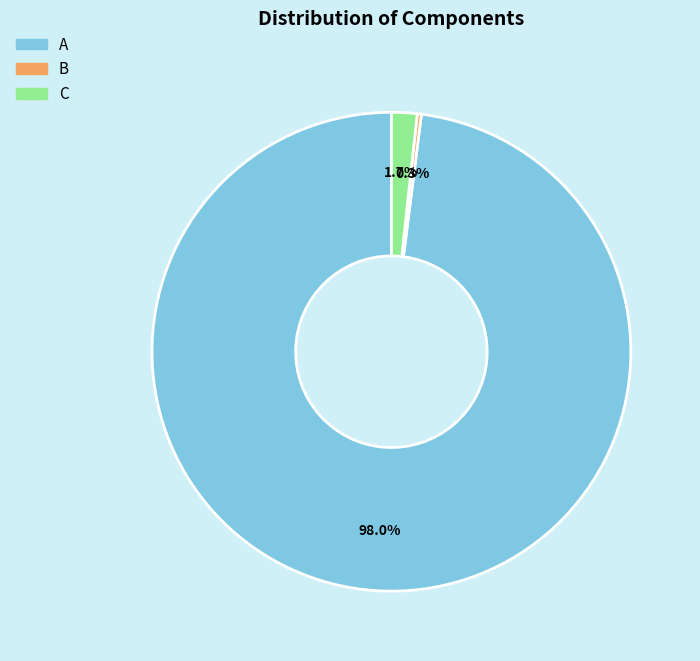

To the nearest percent, what is the difference between the largest and smallest slice percentages?

98%